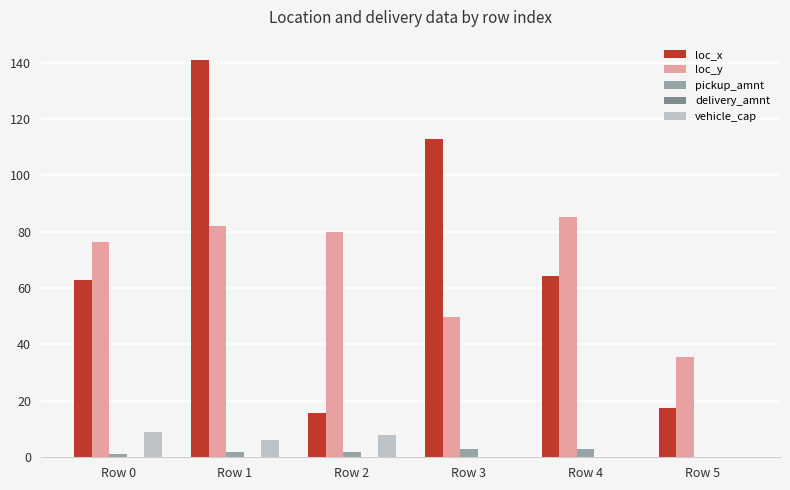

What is the sum of all pickup_amnt values?

11.0